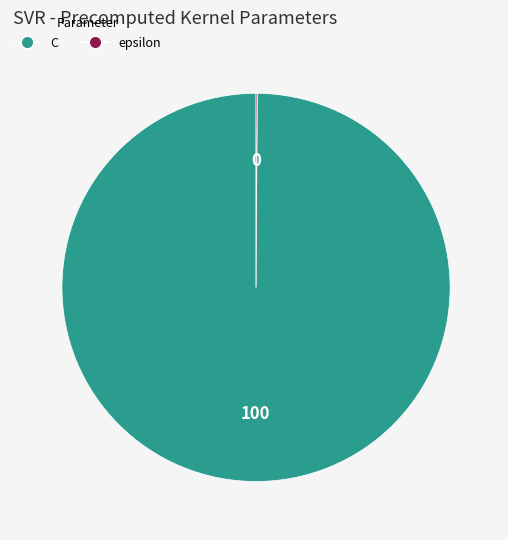

What is the largest slice in the pie chart?

C